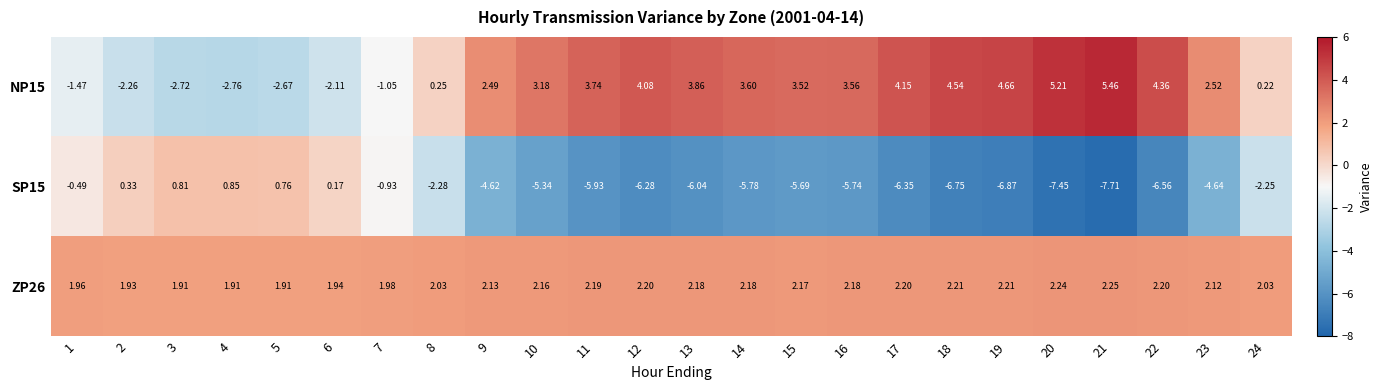

Is the value of SP15 at 6 greater than the value of ZP26 at 10?

No